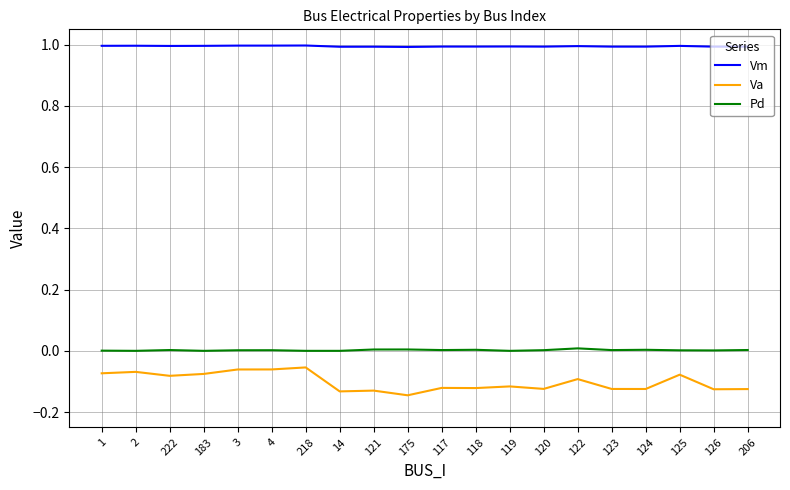

What position from the right is 218?

14